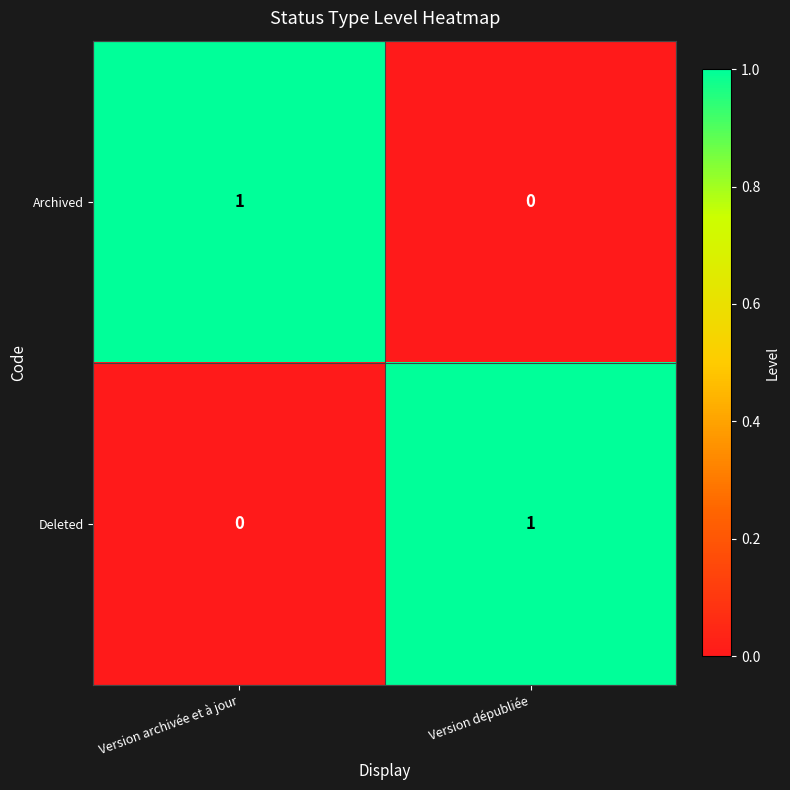

Is the value of Archived at Version archivée et à jour greater than the value of Deleted at Version archivée et à jour?

Yes